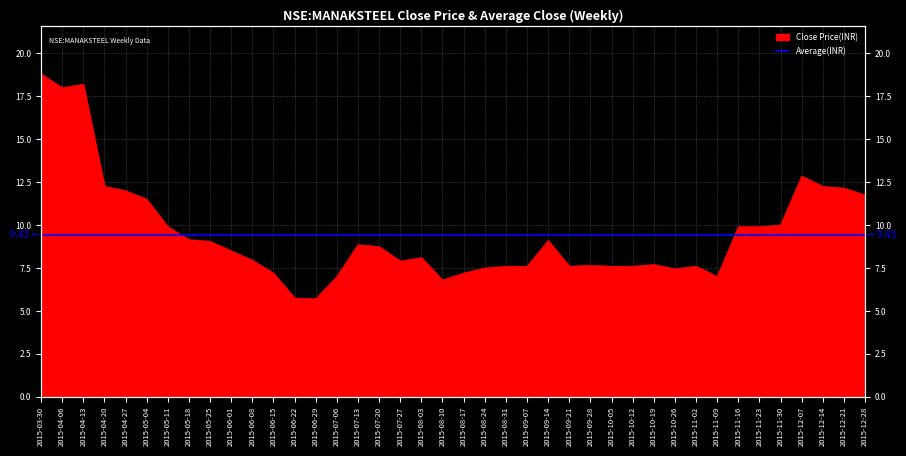

Rank the categories by value from highest to lowest.

2015-03-30, 2015-04-13, 2015-04-06, 2015-12-07, 2015-04-20, 2015-12-14, 2015-12-21, 2015-04-27, 2015-12-28, 2015-05-04, 2015-11-30, 2015-05-11, 2015-11-16, 2015-11-23, 2015-05-18, 2015-09-14, 2015-05-25, 2015-07-13, 2015-07-20, 2015-06-01, 2015-08-03, 2015-06-08, 2015-07-27, 2015-10-19, 2015-09-28, 2015-08-31, 2015-09-07, 2015-09-21, 2015-10-05, 2015-10-12, 2015-11-02, 2015-08-24, 2015-10-26, 2015-06-15, 2015-08-17, 2015-07-06, 2015-11-09, 2015-08-10, 2015-06-22, 2015-06-29